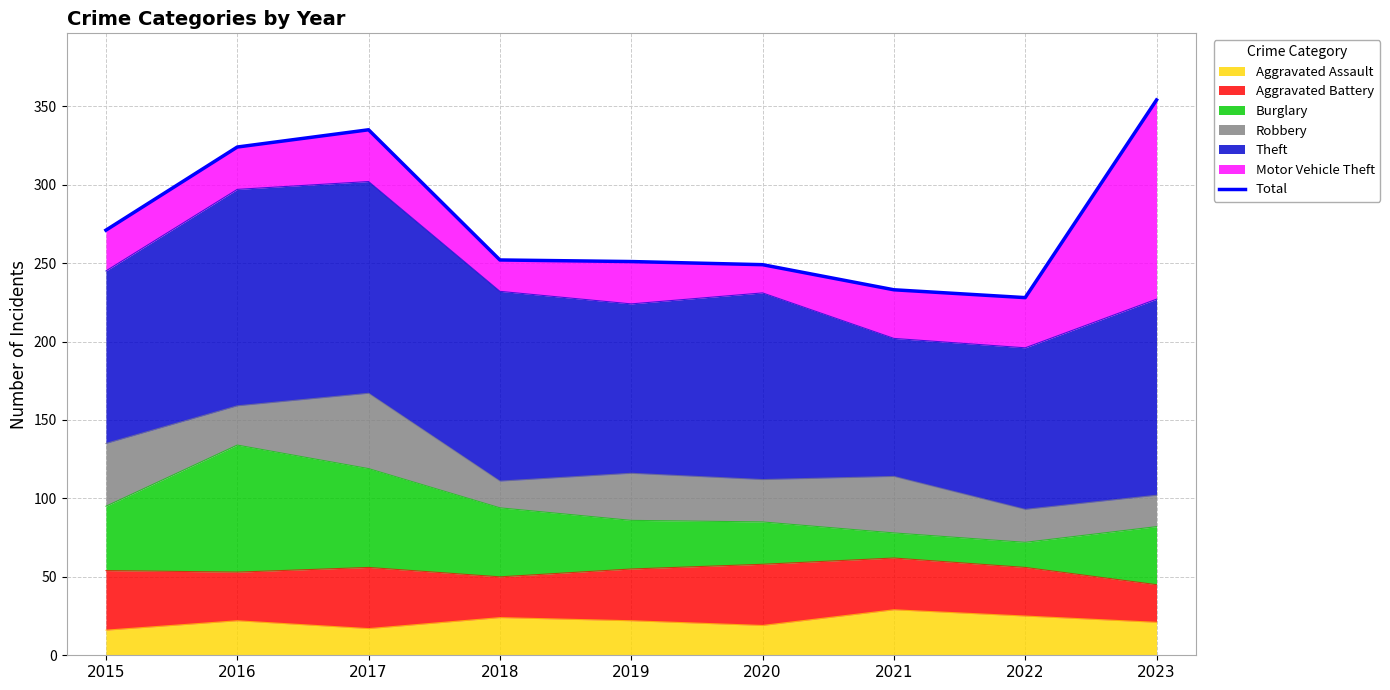

What is the difference between the maximum and minimum values?

126